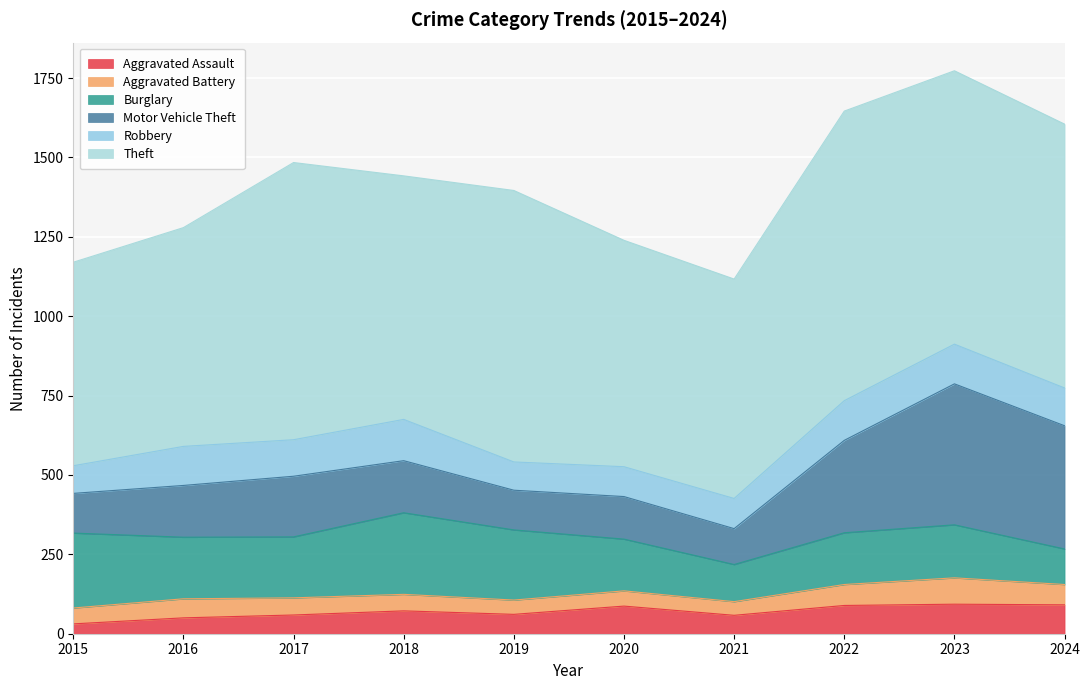

True or false: Aggravated Battery has more than 1 interior local peaks.

True